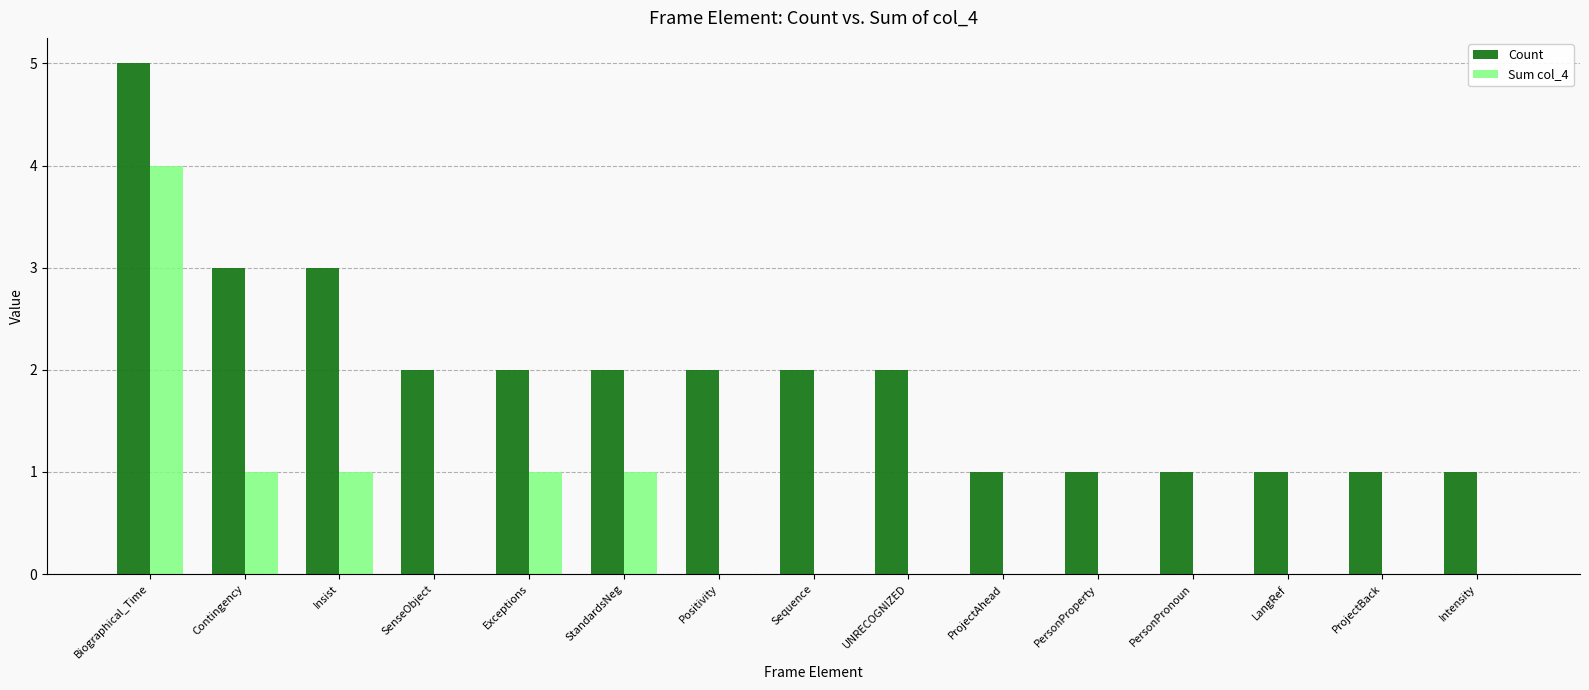

Are the bars horizontal?

No